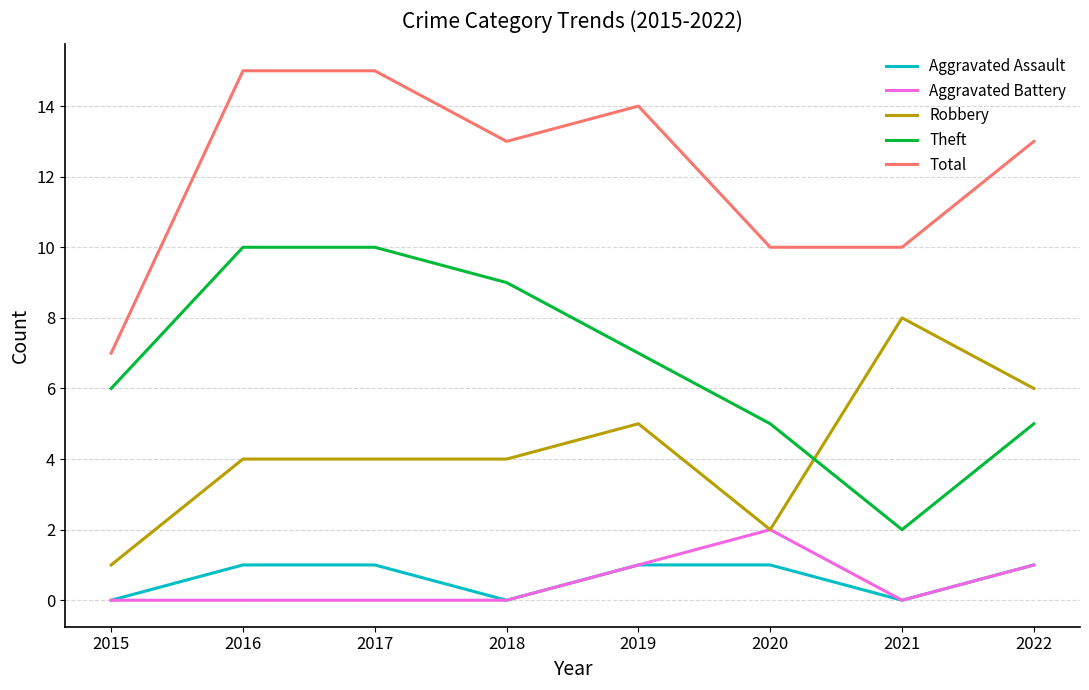

Is the value of Total at 2018 greater than the value of Aggravated Assault at 2021?

Yes